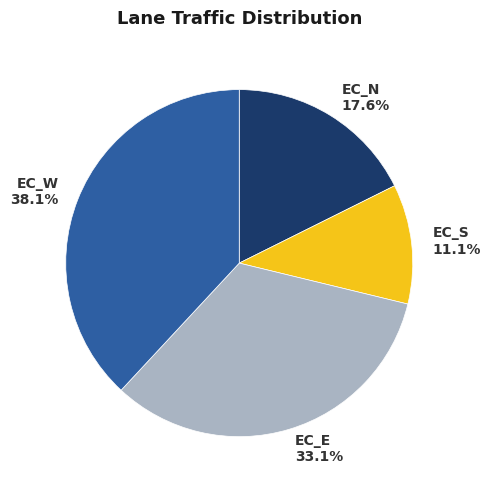

Is there a majority slice in this chart?

No